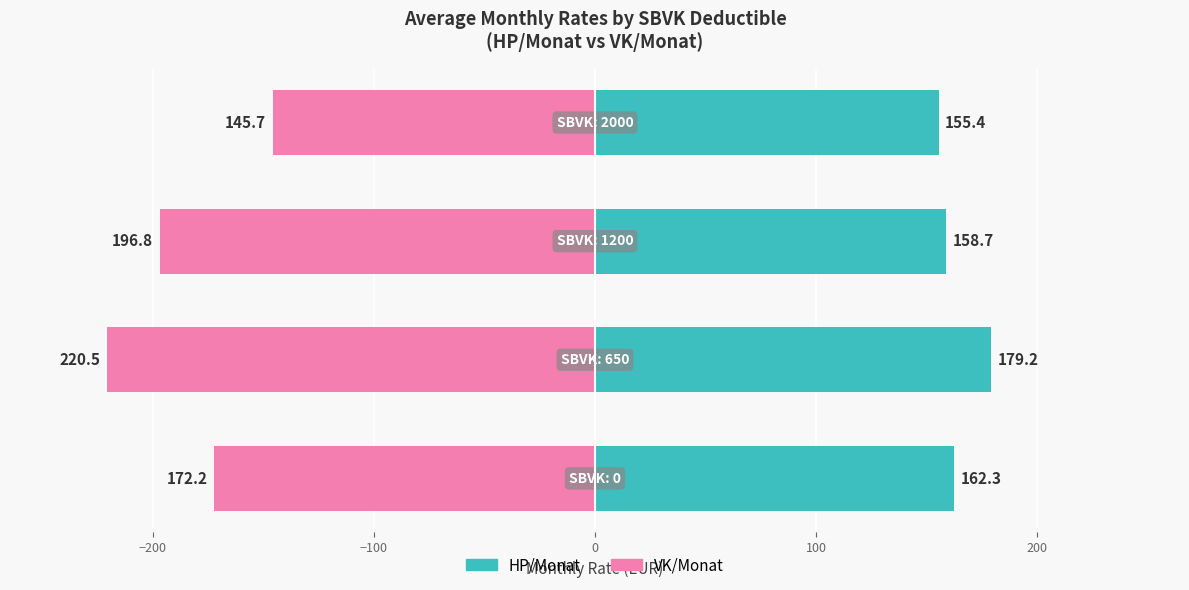

Reading left to right, what are all the values shown in this chart?

HP/Monat: 162.3	179.2	158.7	155.4
VK/Monat: -172.2	-220.5	-196.8	-145.7